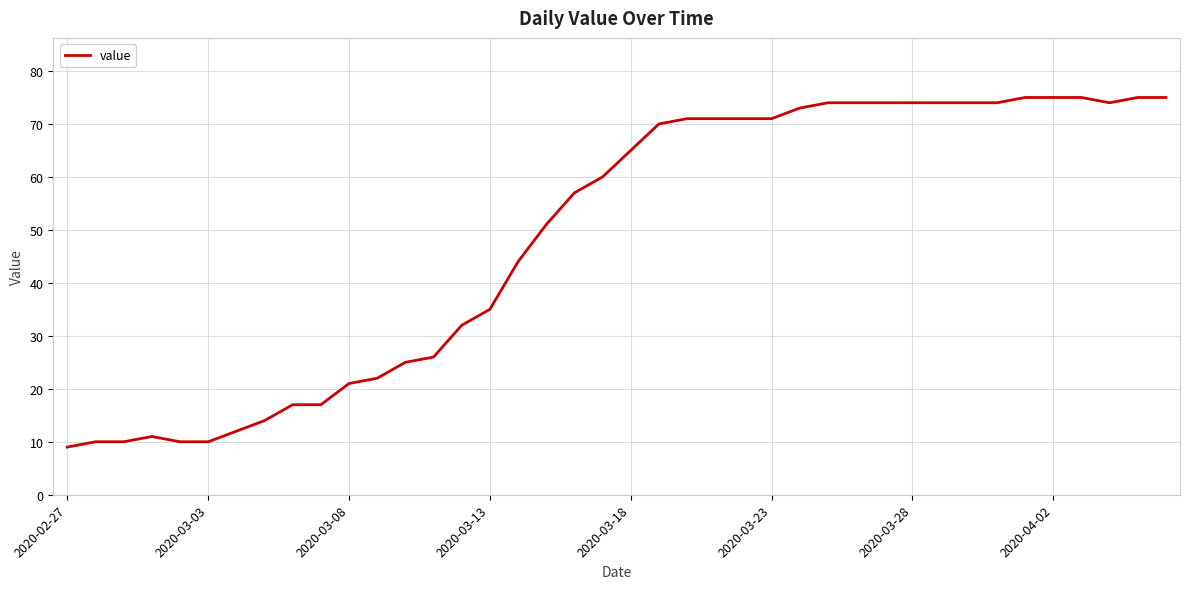

What is the minimum value shown in the chart?

9